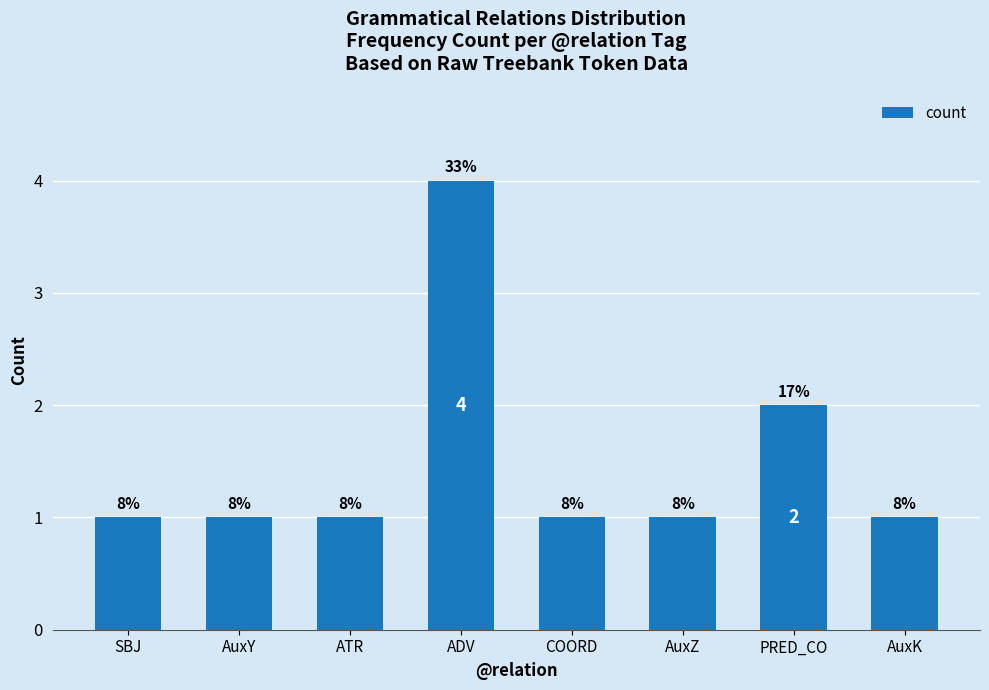

True or false: the data shows 1 at AuxZ.

True